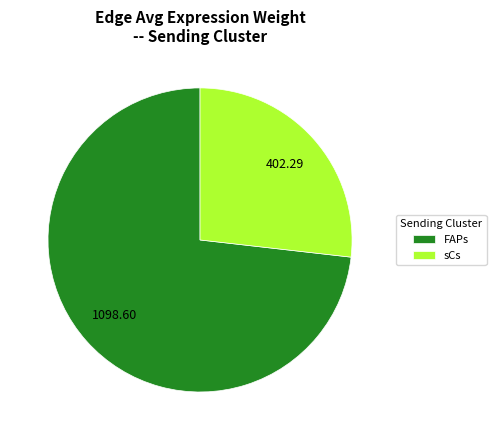

What is the largest slice in the pie chart?

FAPs